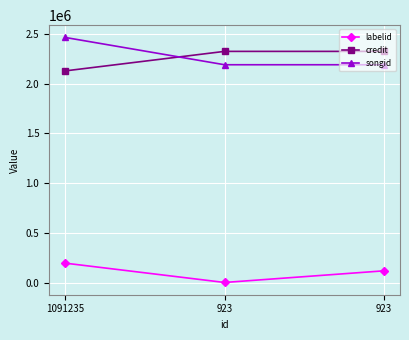

The value of credit at 923 is 1281143. True or false?

False